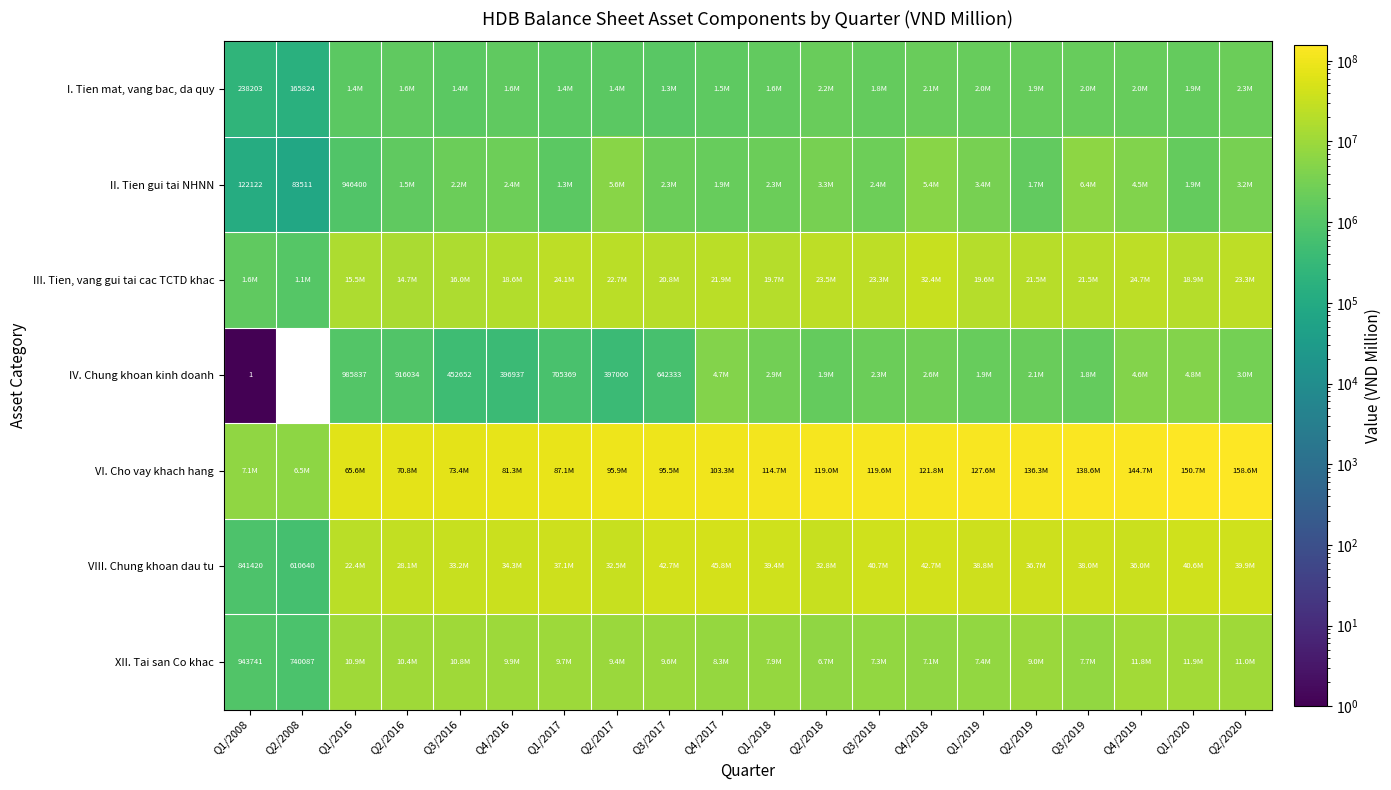

Is it true that XII. Tai san Co khac equals 9567877 at Q3/2017?

True